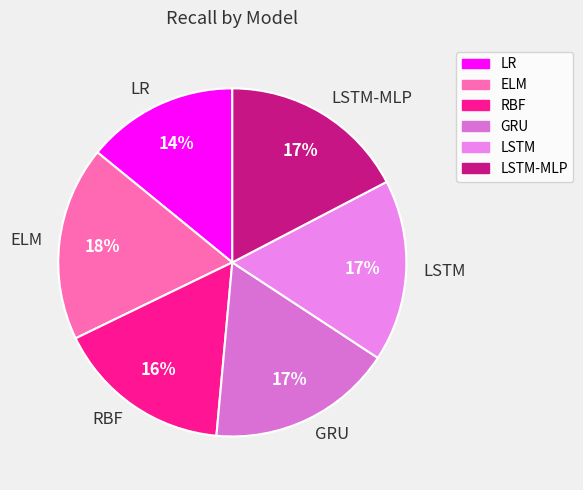

Which category has the biggest portion of the pie?

ELM